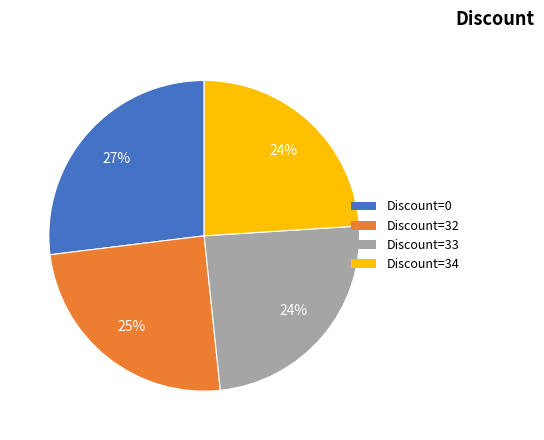

What is the largest slice in the pie chart?

Discount=0